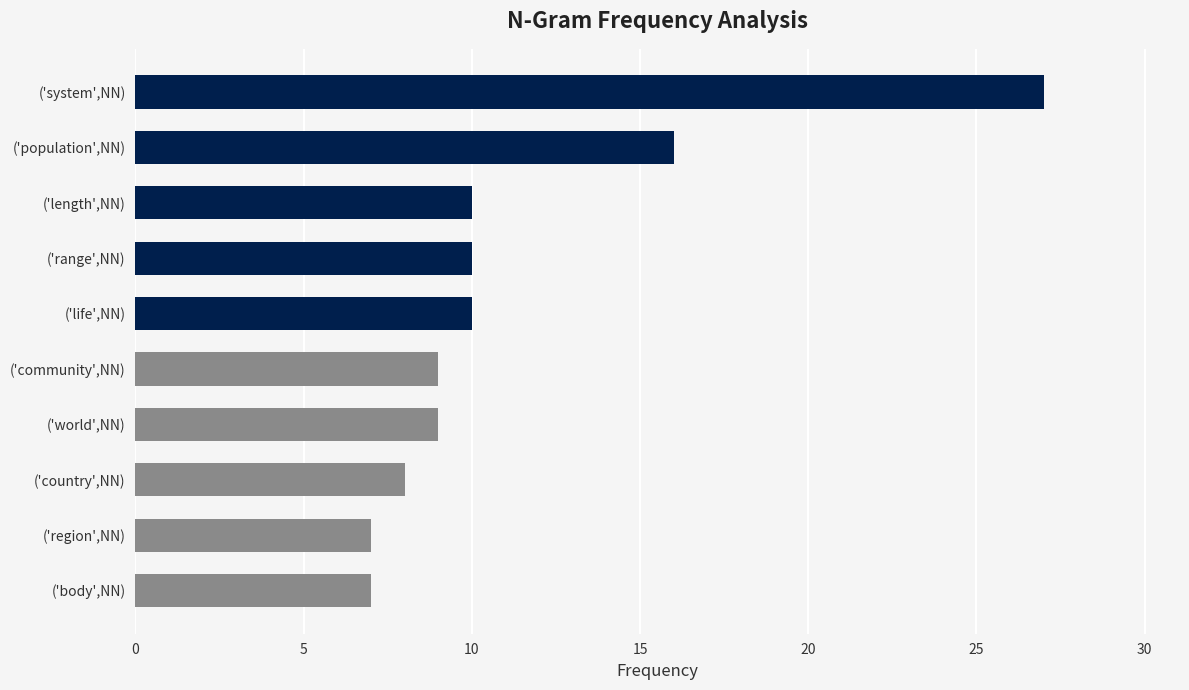

What is the difference between the maximum and minimum values?

20